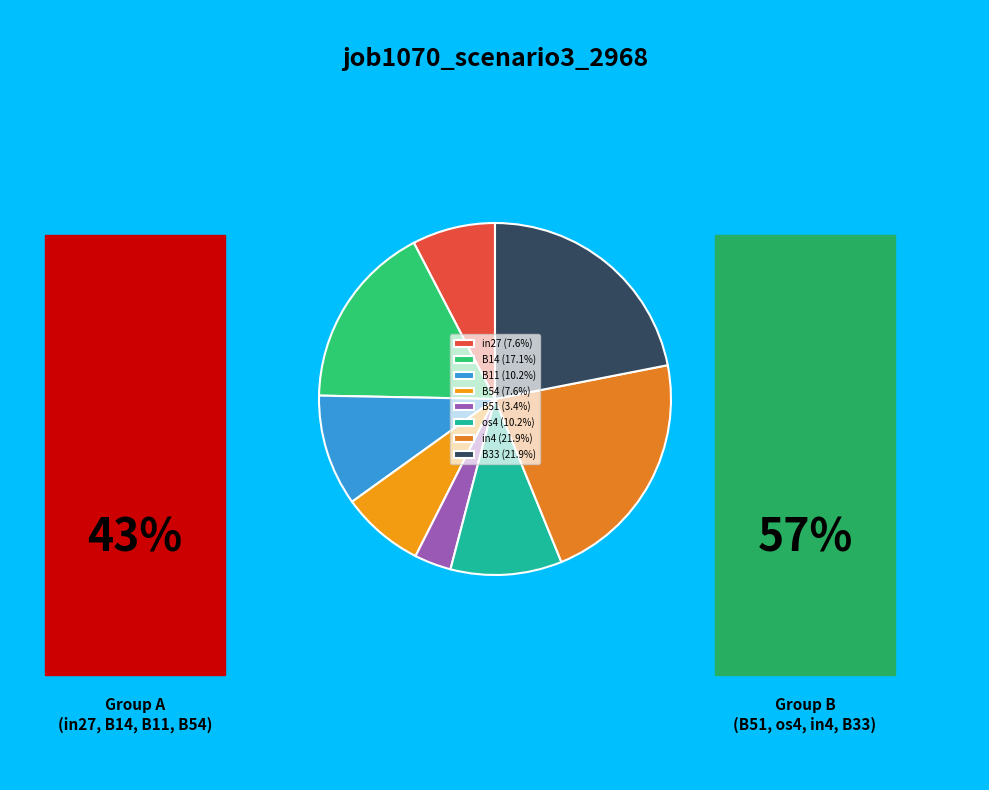

How many segments does this pie chart have?

8